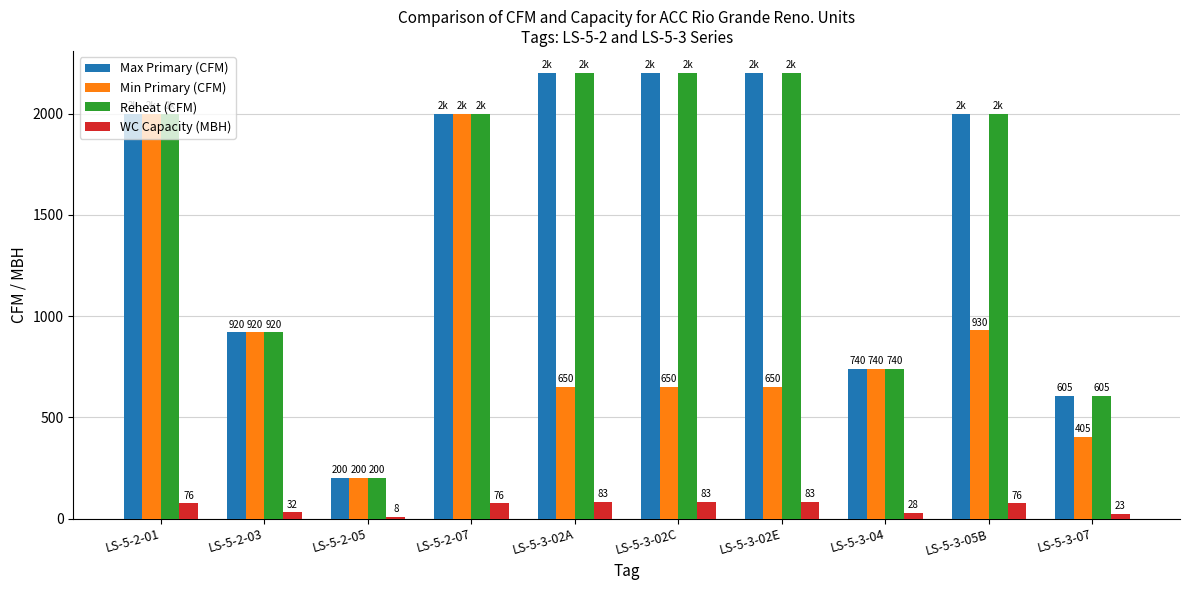

Is it true that Max Primary (CFM) equals 2200.0 at LS-5-3-02C?

True